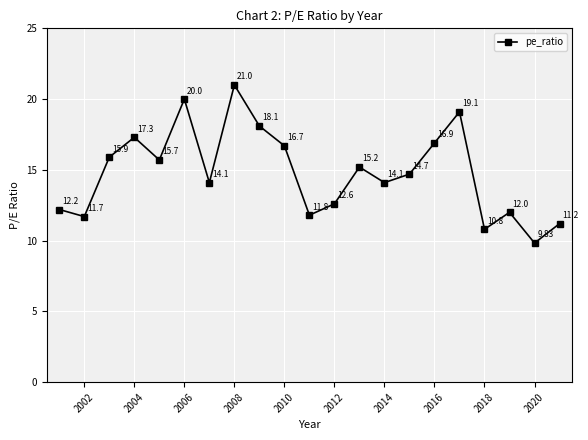

Count the number of data series in this chart.

1